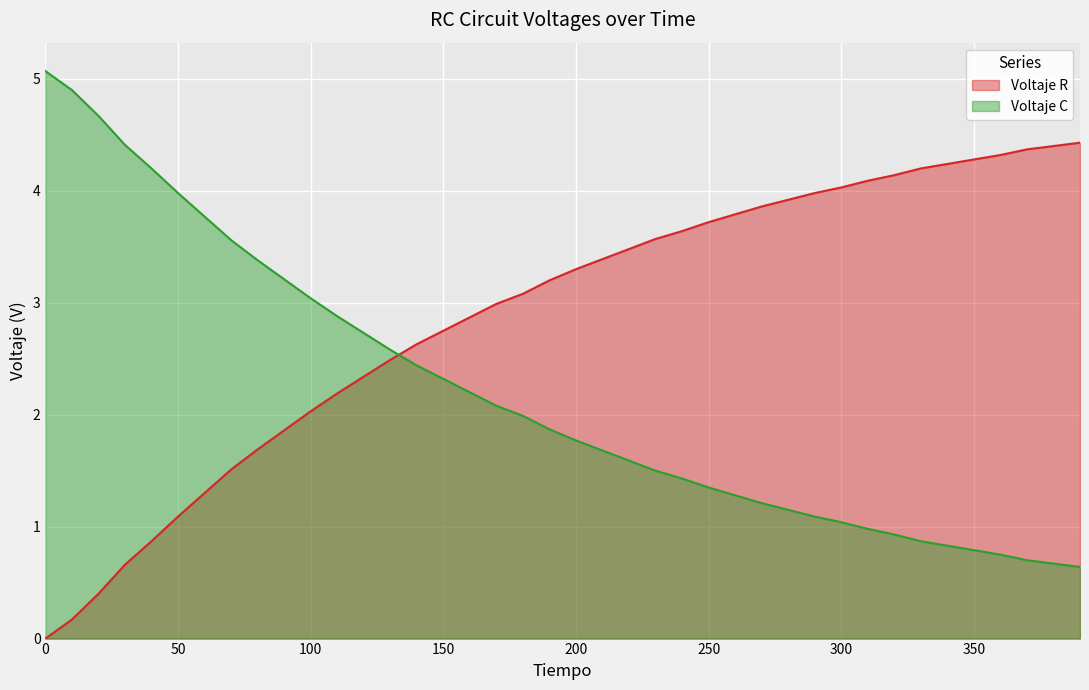

Reading left to right, transcribe all the data shown in this chart.

Voltaje R: 0=0.0	10=0.2	20=0.4	30=0.7	40=0.9	50=1.1	60=1.3	70=1.5	80=1.7	90=1.9	100=2.0	110=2.2	120=2.3	130=2.5	140=2.6	150=2.8	160=2.9	170=3.0	180=3.1	190=3.2	200=3.3	210=3.4	220=3.5	230=3.6	240=3.6	250=3.7	260=3.8	270=3.9	280=3.9	290=4.0	300=4.0	310=4.1	320=4.1	330=4.2	340=4.2	350=4.3	360=4.3	370=4.4	380=4.4	390=4.4
Voltaje C: 0=5.1	10=4.9	20=4.7	30=4.4	40=4.2	50=4.0	60=3.8	70=3.6	80=3.4	90=3.2	100=3.0	110=2.9	120=2.7	130=2.6	140=2.4	150=2.3	160=2.2	170=2.1	180=2.0	190=1.9	200=1.8	210=1.7	220=1.6	230=1.5	240=1.4	250=1.4	260=1.3	270=1.2	280=1.1	290=1.1	300=1.0	310=1.0	320=0.9	330=0.9	340=0.8	350=0.8	360=0.8	370=0.7	380=0.7	390=0.6